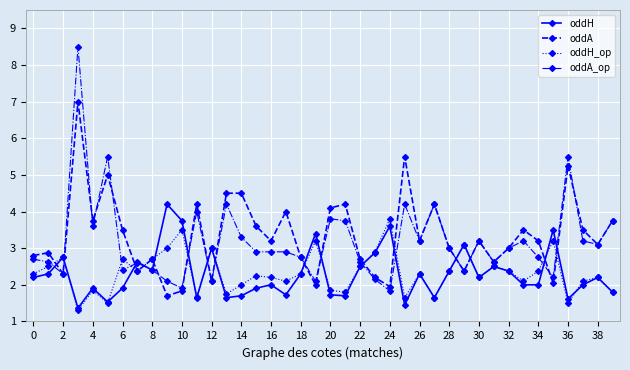

What is the difference between the maximum and minimum values in the oddH series?

2.8